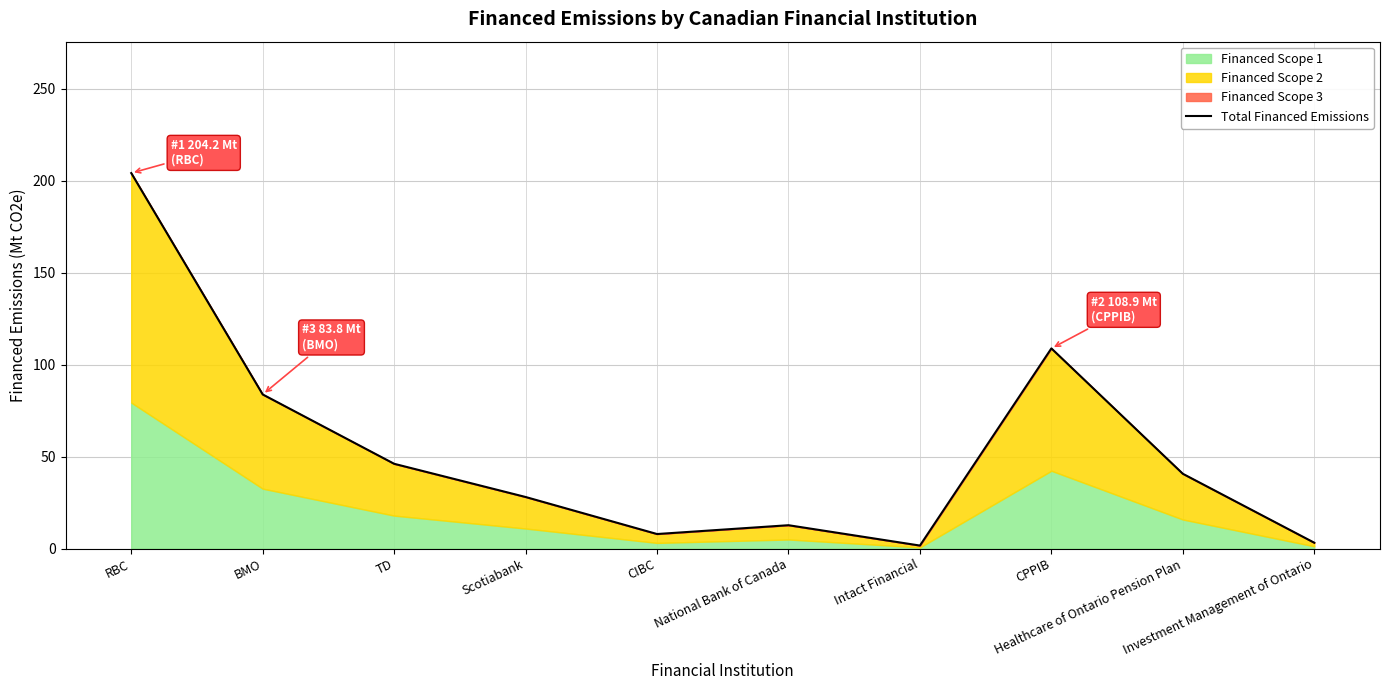

Where does the data first go above 40?

RBC